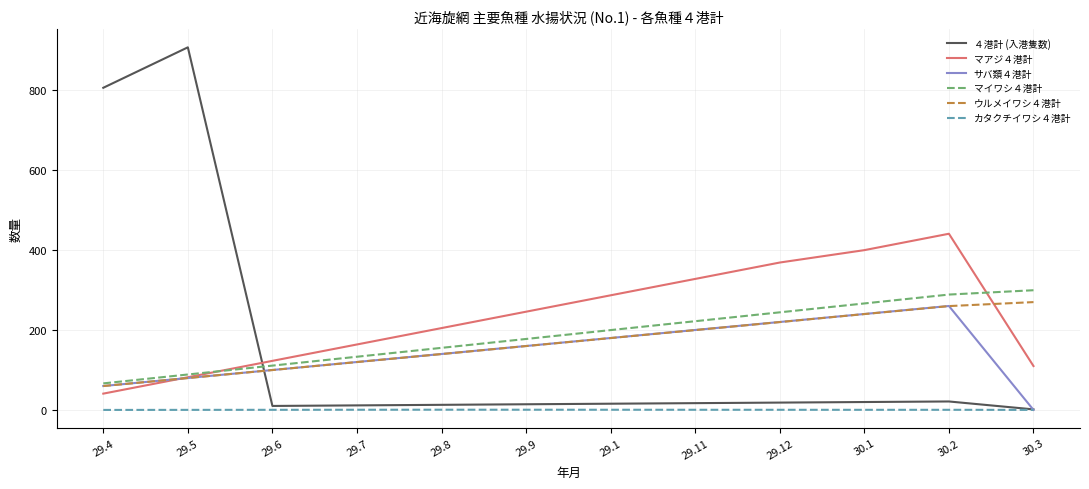

What are all the series names shown in the legend?

４港計 (入港隻数), マアジ４港計, サバ類４港計, マイワシ４港計, ウルメイワシ４港計, カタクチイワシ４港計